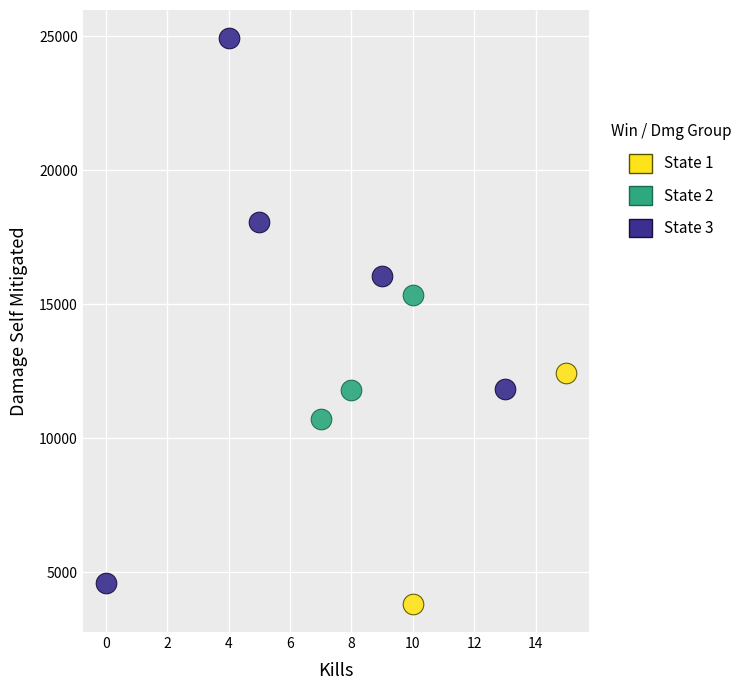

What are all the series names shown in the legend?

State 1, State 2, State 3